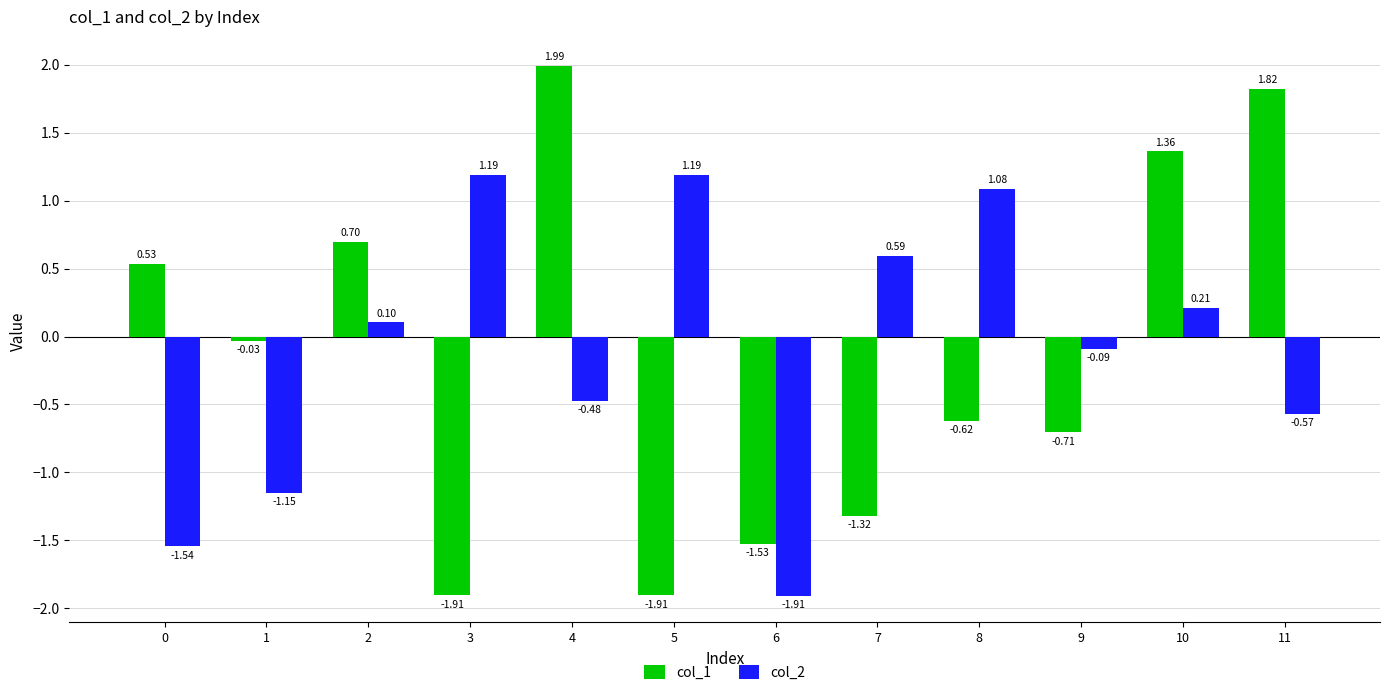

Is it true that col_1 equals 2.2 at 10?

False